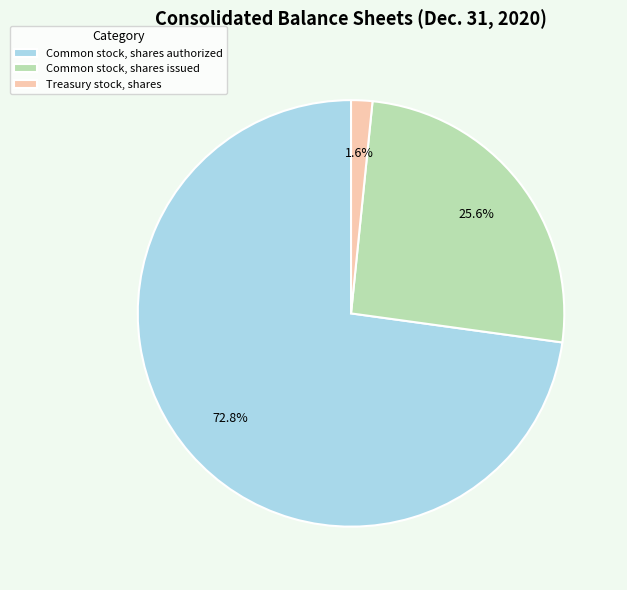

Which slice is the smallest?

Treasury stock, shares